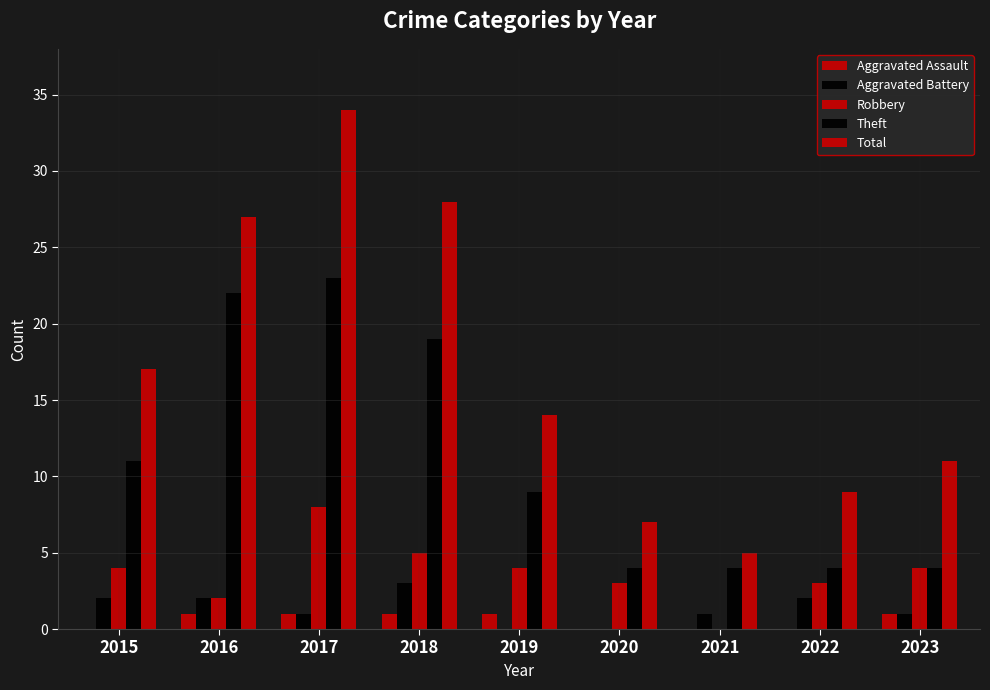

Does the chart contain stacked bars?

No